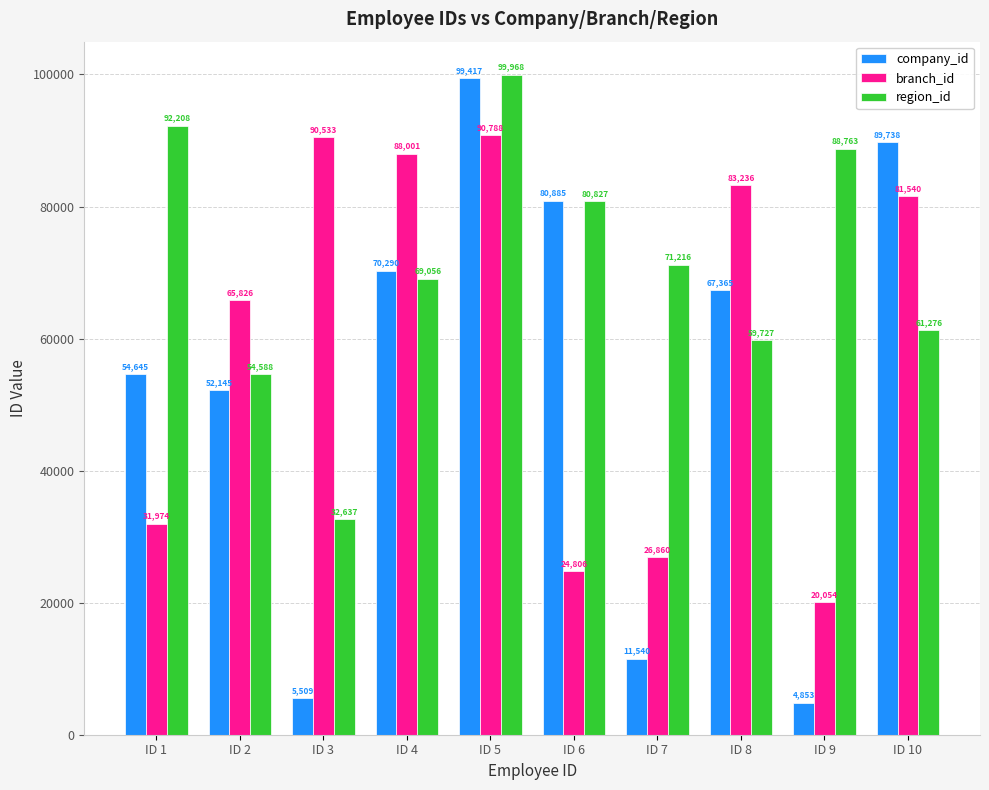

What is the total value across all series at ID 7?

109616